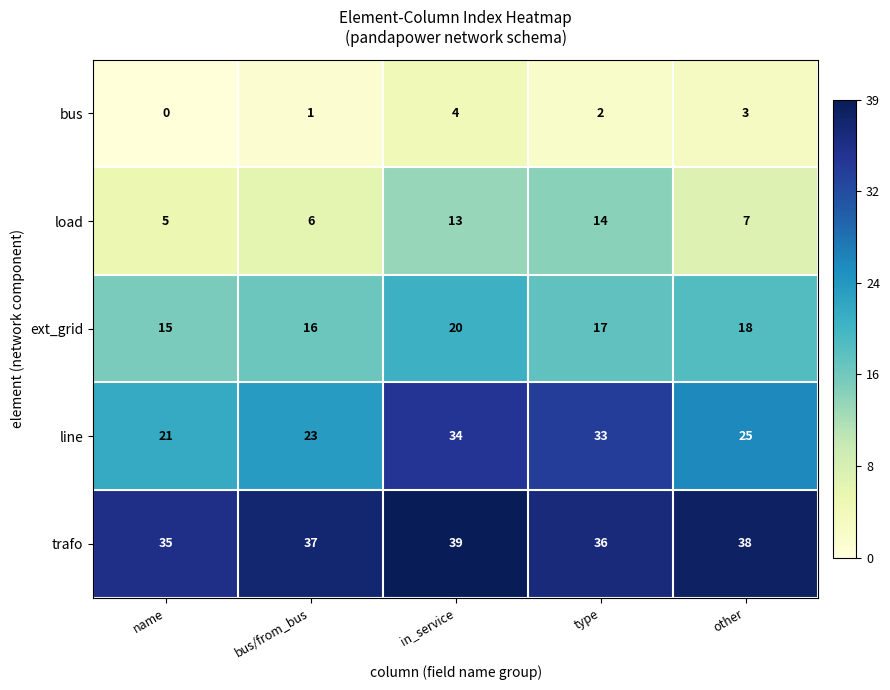

Reading left to right, list all the values displayed in this chart.

bus: 0	1	4	2	3
load: 5	6	13	14	7
ext_grid: 15	16	20	17	18
line: 21	23	34	33	25
trafo: 35	37	39	36	38